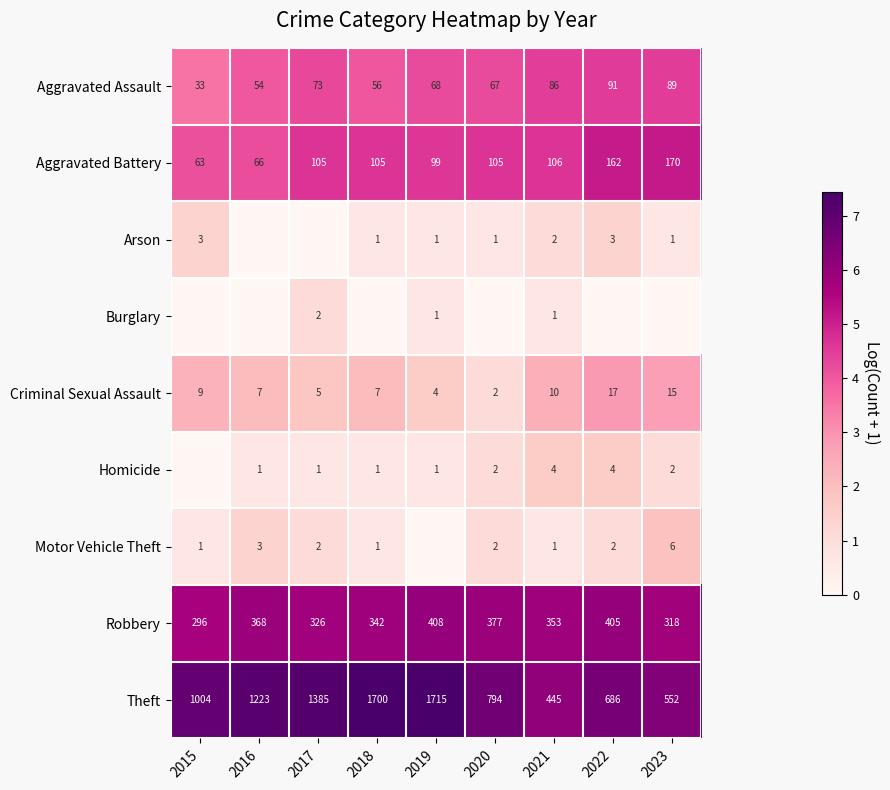

What is the spread (max minus min) of values at 2015?

6.9